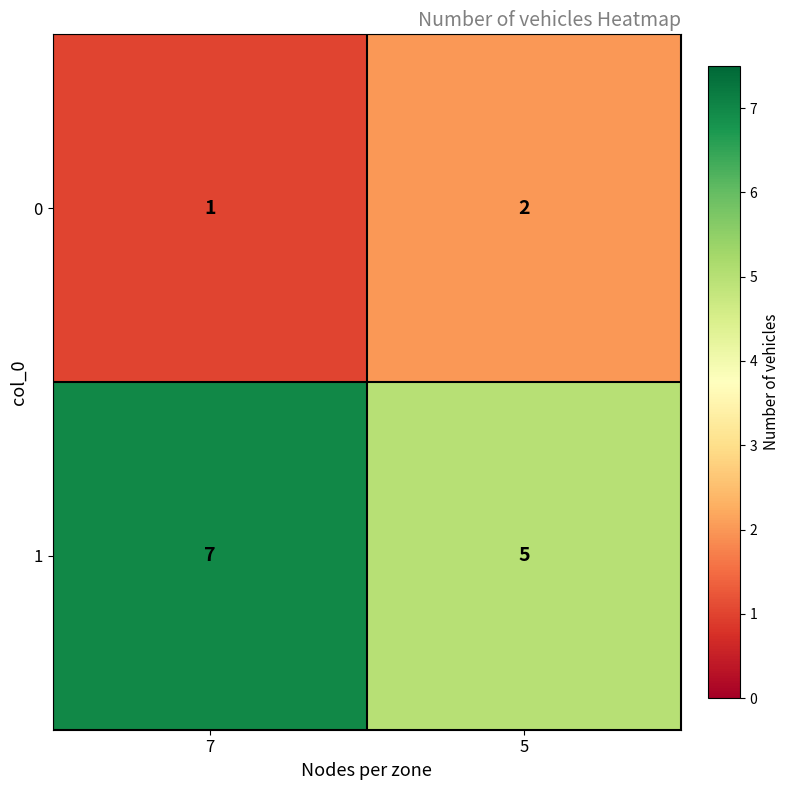

List the series in order of their overall mean, highest first.

1, 0